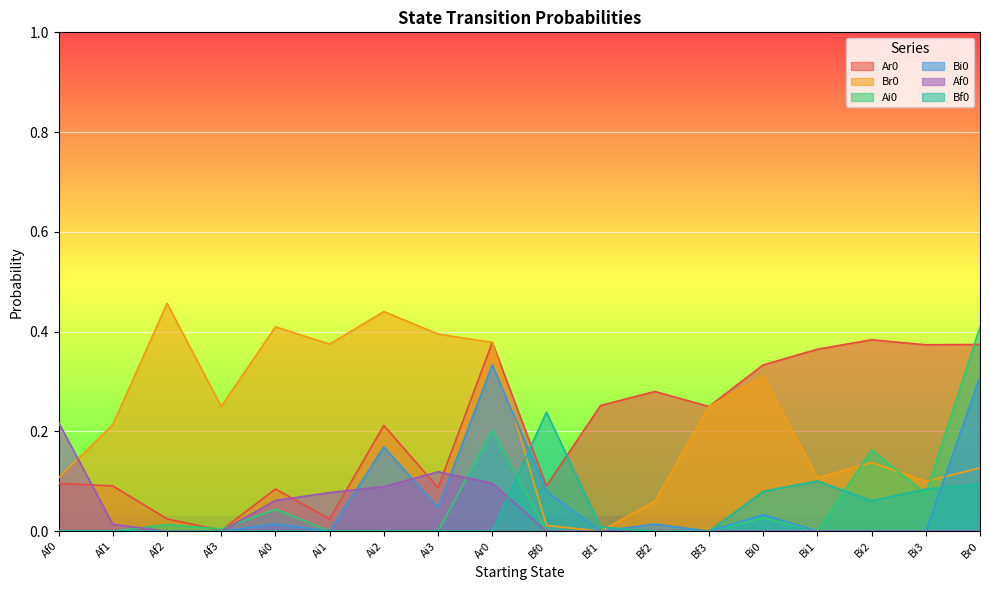

What is the label of the 8th point from the left?

Ai3